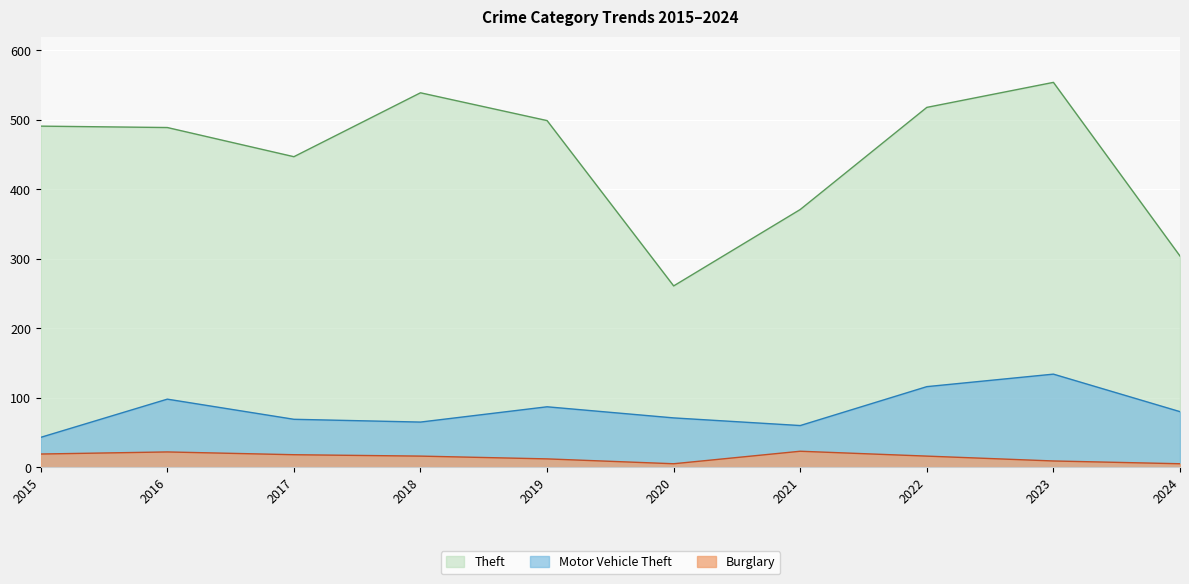

True or false: Burglary and Motor Vehicle Theft cross at least once.

False